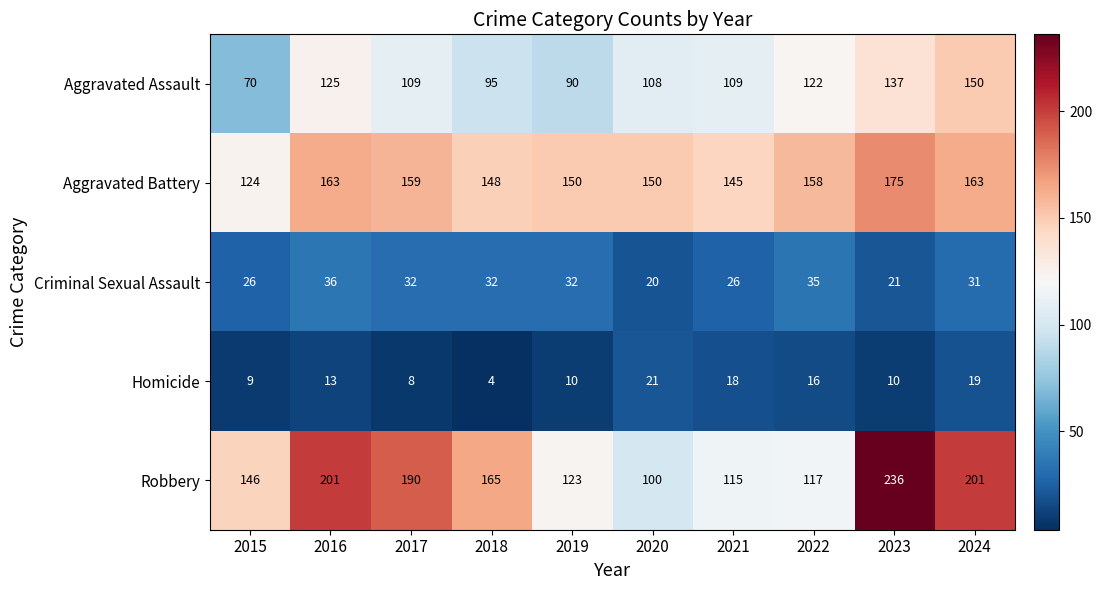

The Robbery series shows 146 at 2015. True or false?

True